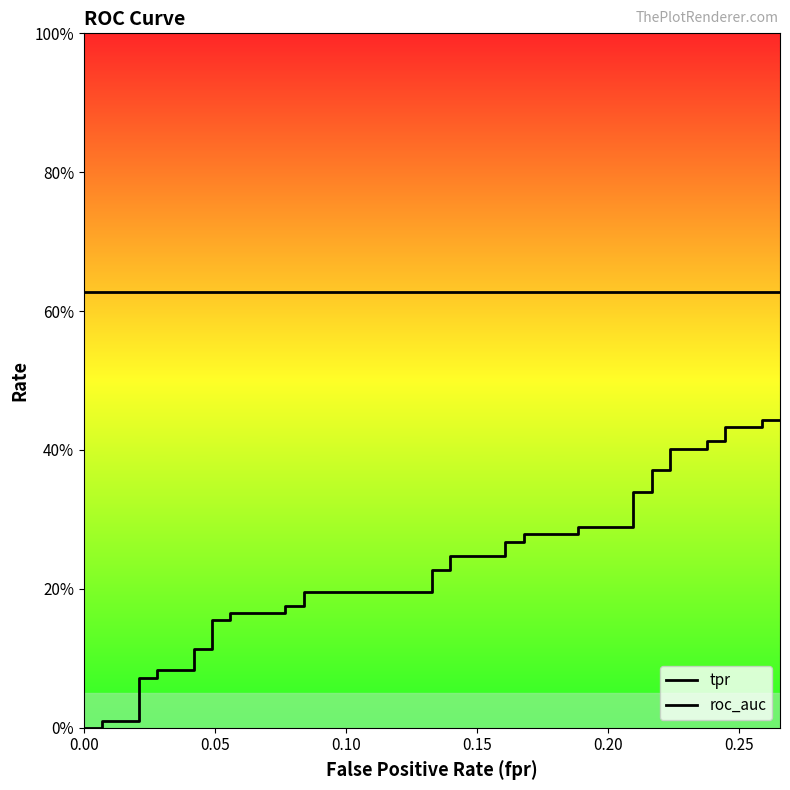

Is this an area chart (filled region under the line)?

No